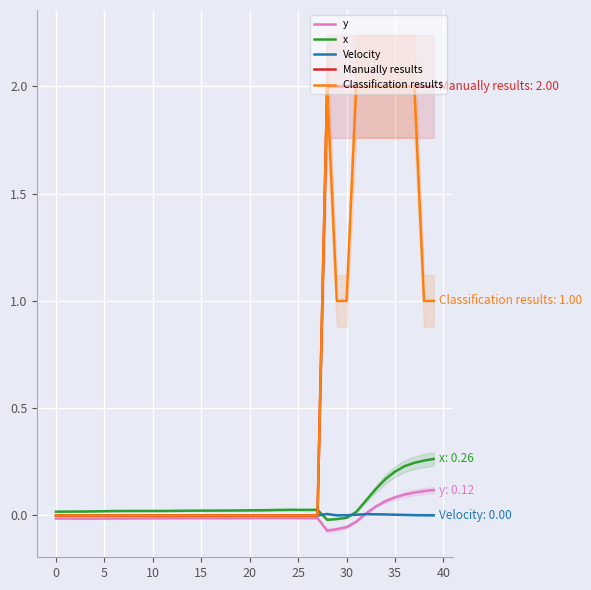

What is the maximum value shown in the chart?

2.0